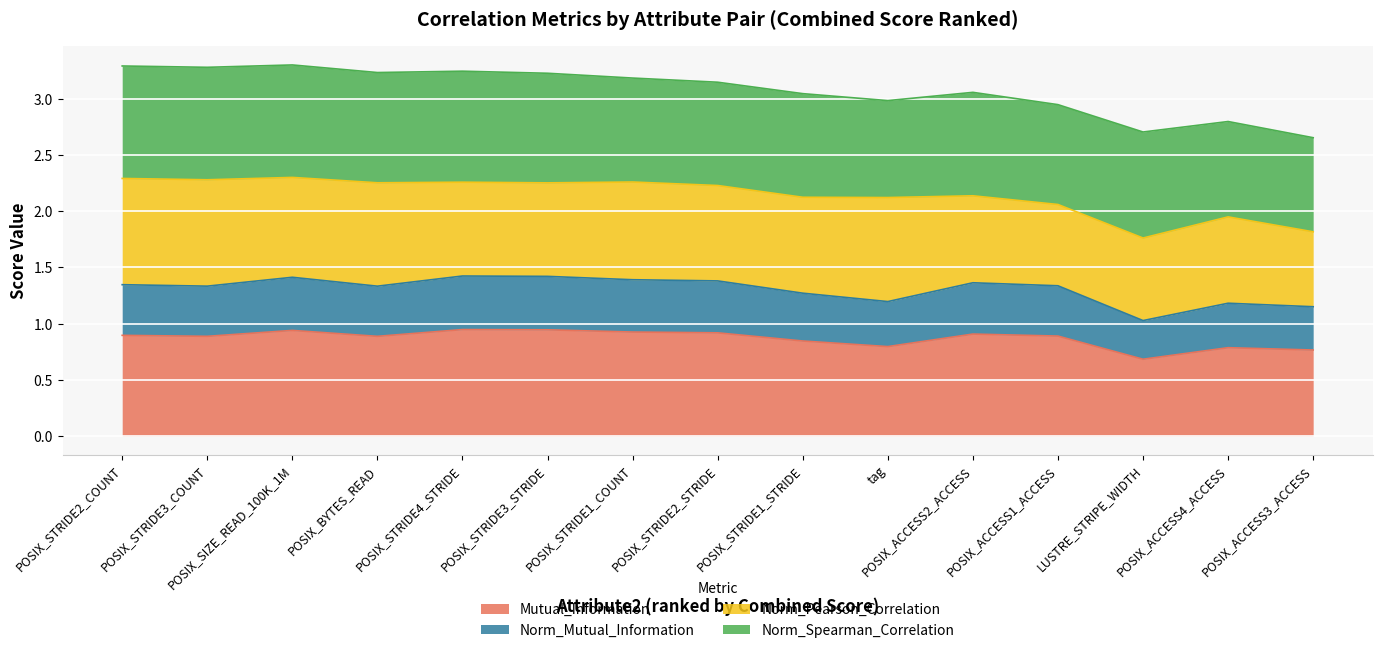

What is the total value across all series at POSIX_STRIDE2_COUNT?

3.3